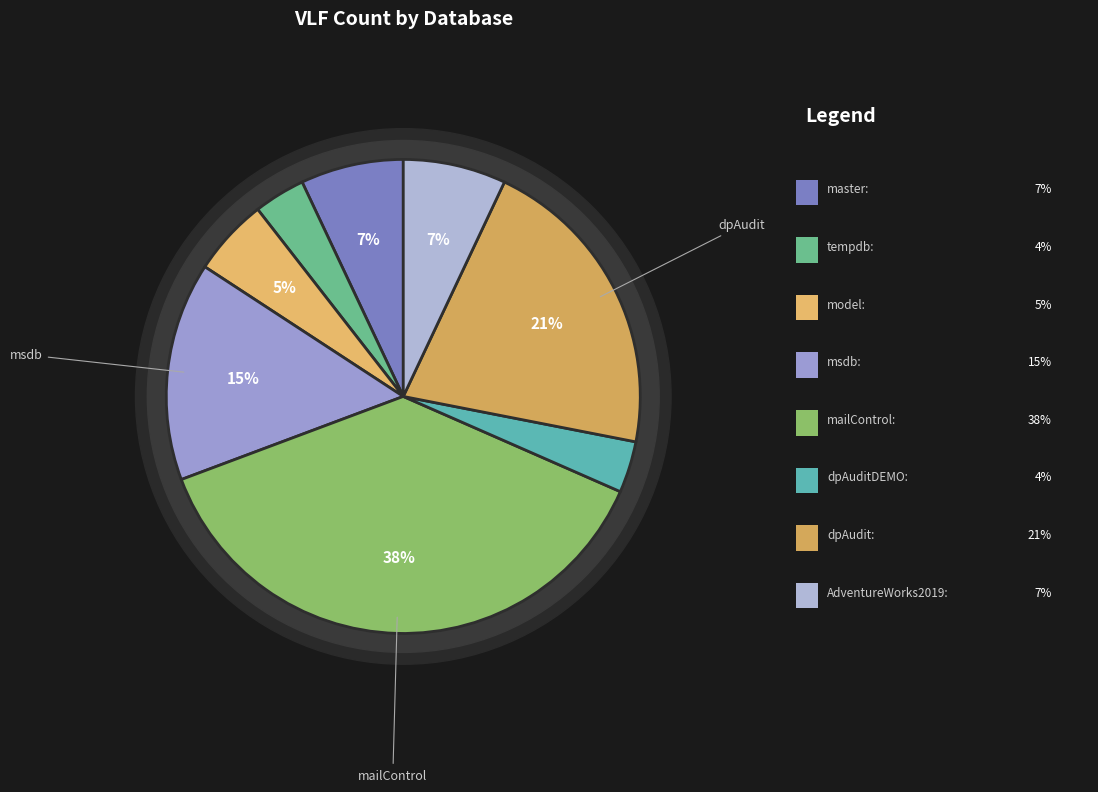

Which category has the smallest portion of the pie?

tempdb